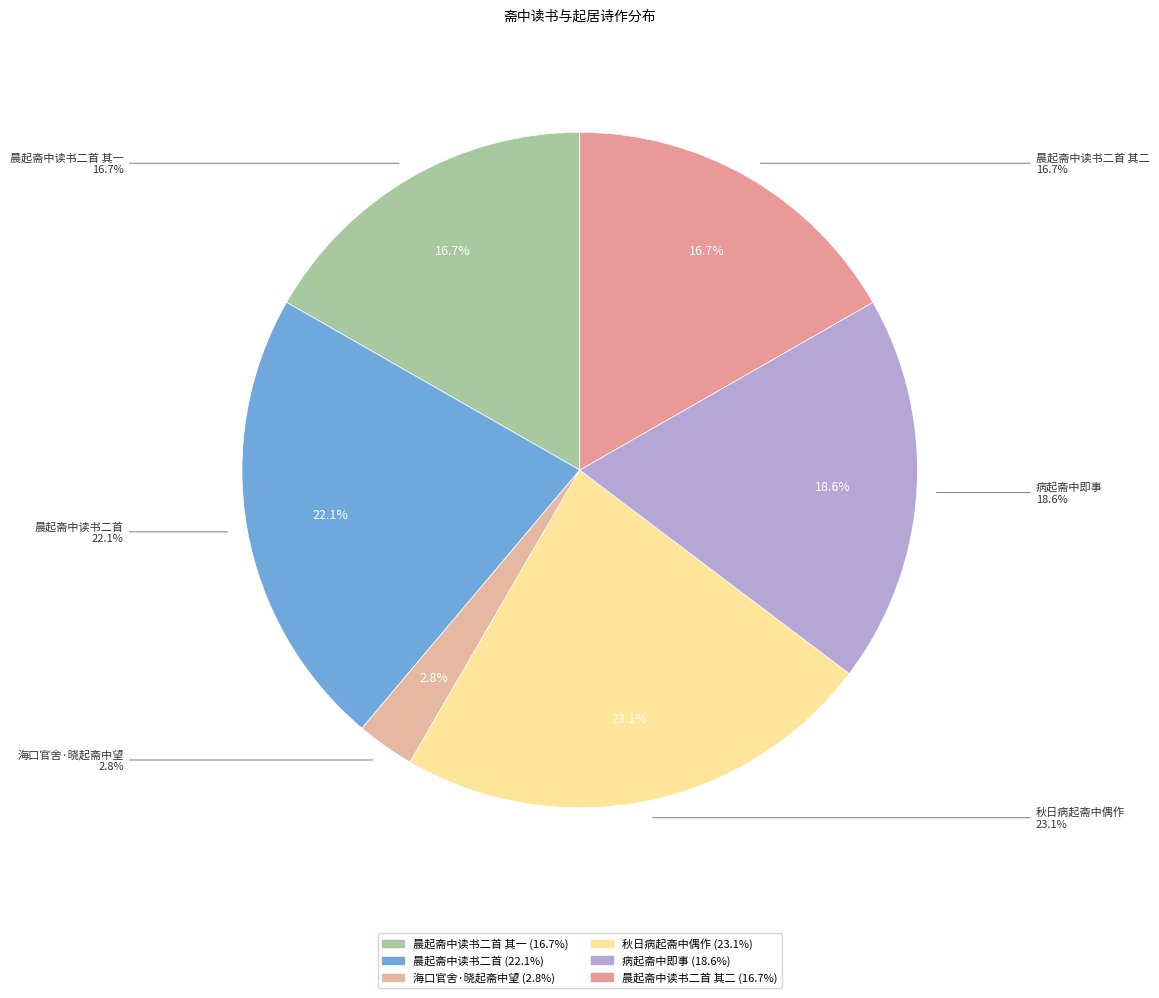

Count the number of slices in the pie.

6